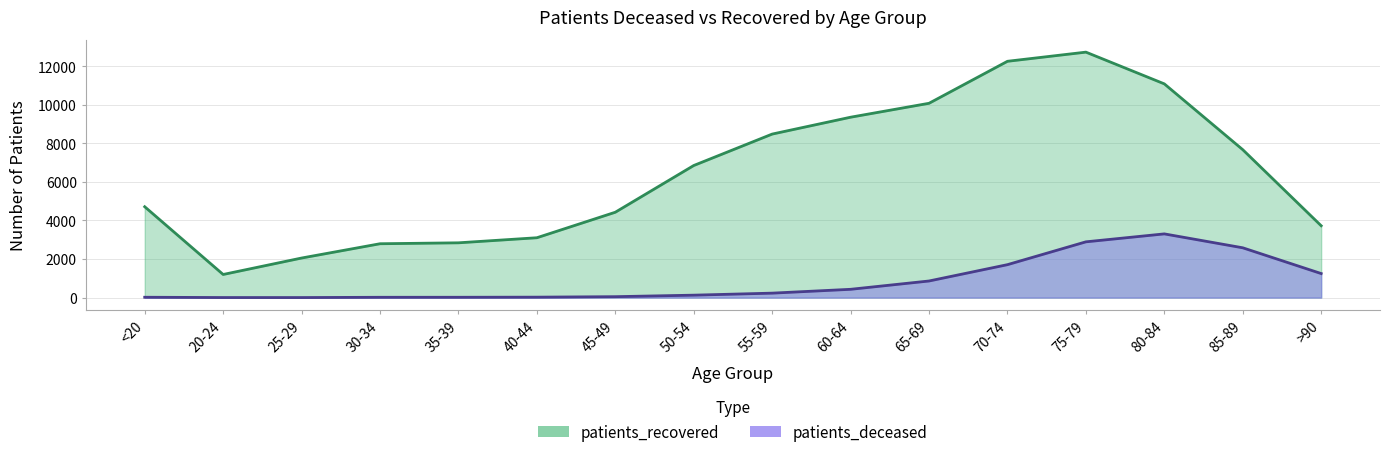

What is the value of the patients_recovered point at the 11th from the left?

10078